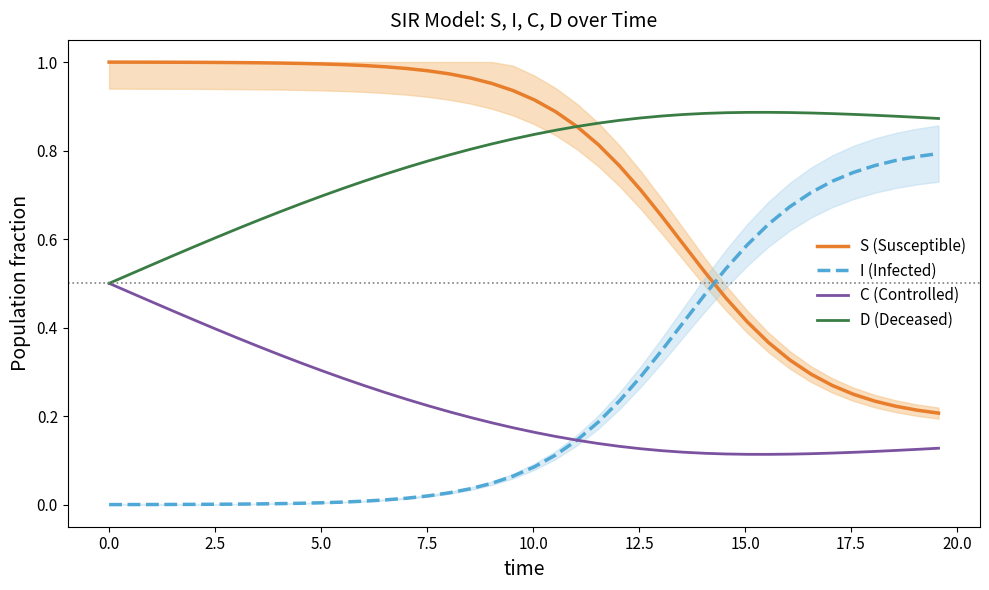

List the series in order of their peak value, lowest first.

C (Controlled), I (Infected), D (Deceased), S (Susceptible)